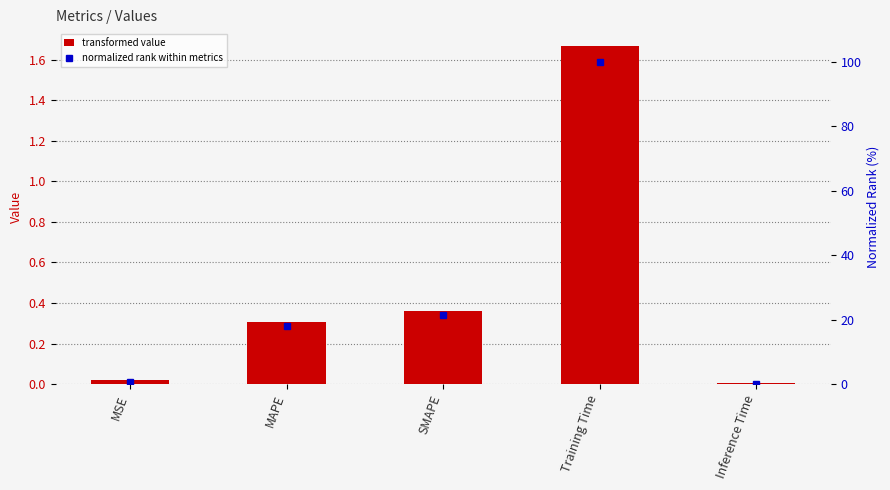

Does the chart contain any negative values?

No